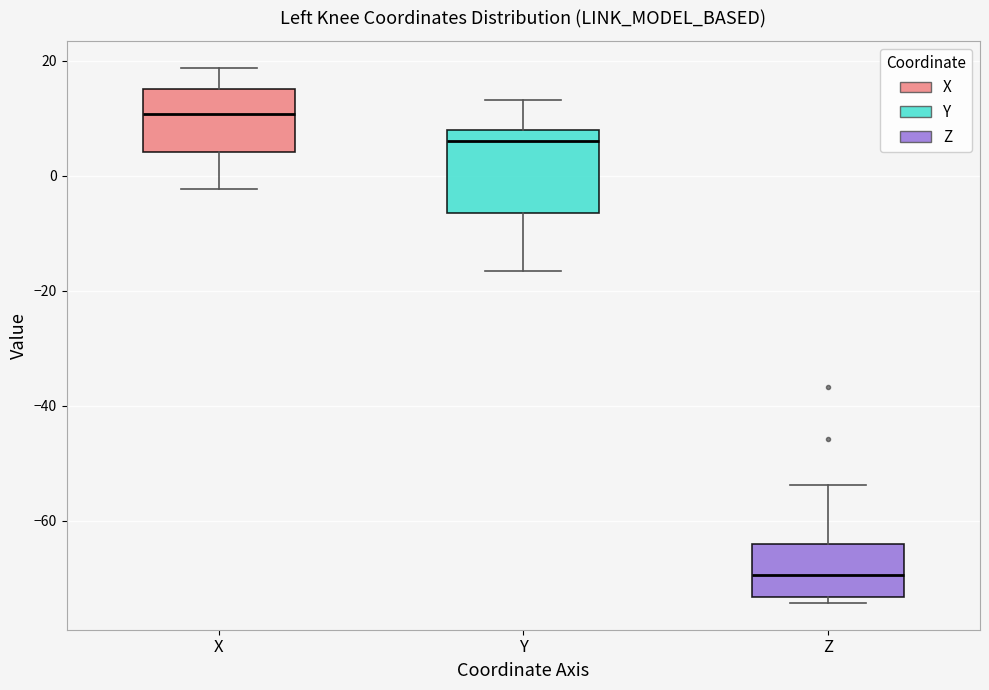

Reading left to right, read every box against the y-axis: the position of its median line, the range the box covers, and the ends of its whiskers. The values are not printed on the chart, so give them approximately, as read against the axis.

X: median 10, box 4 to 16, whiskers -2 to 18
Y: median 6, box -6 to 8, whiskers -16 to 14
Z: median -70, box -74 to -64, whiskers -74 (just below the box's lower edge) to -54